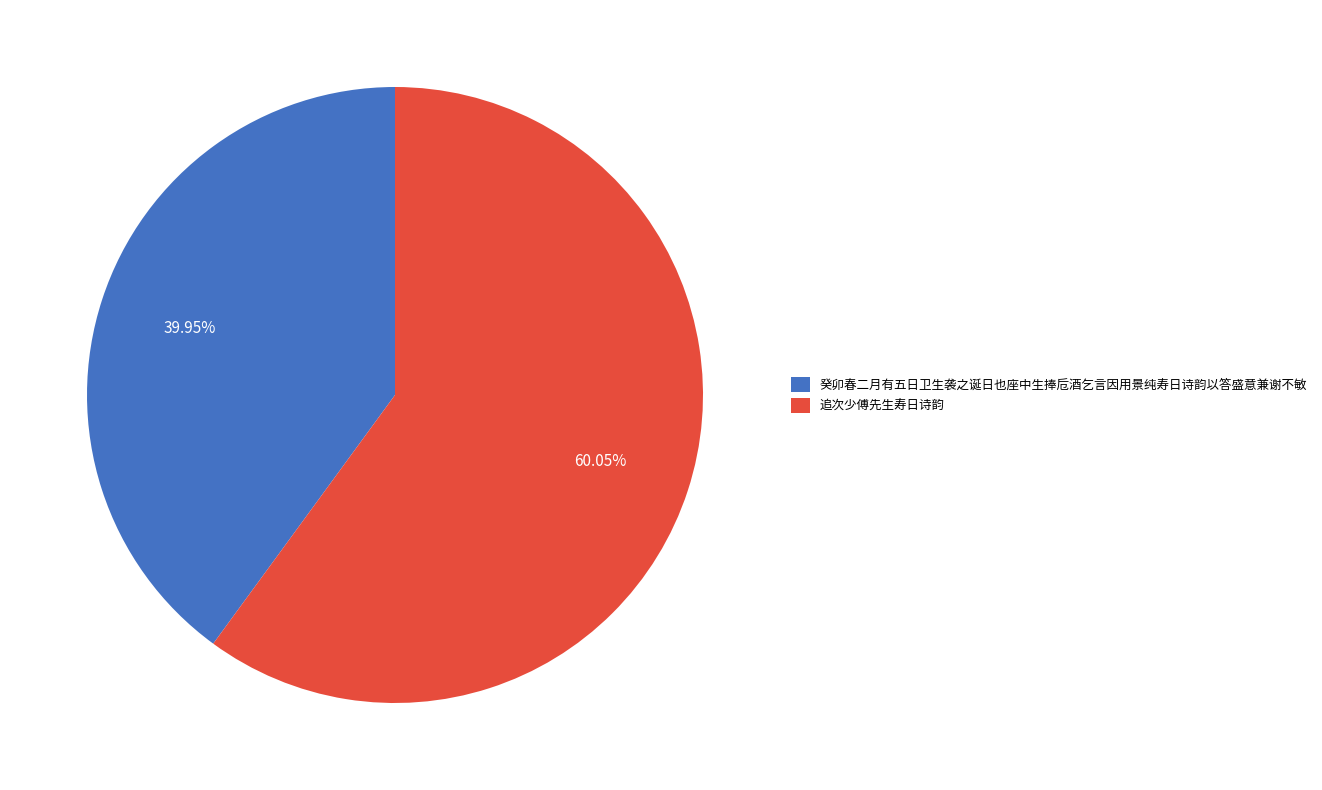

How many slices are in this pie chart?

2